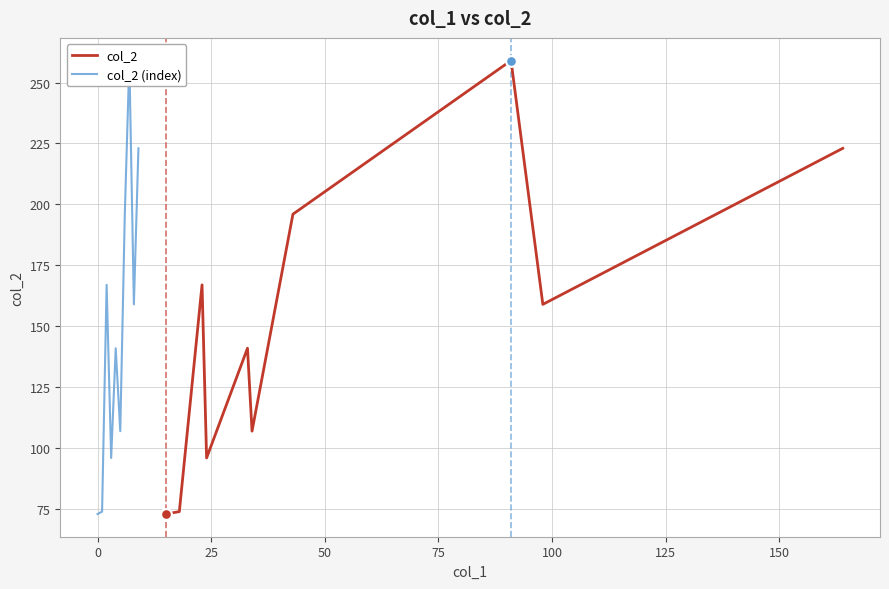

Which series has the largest total across all categories?

col_2